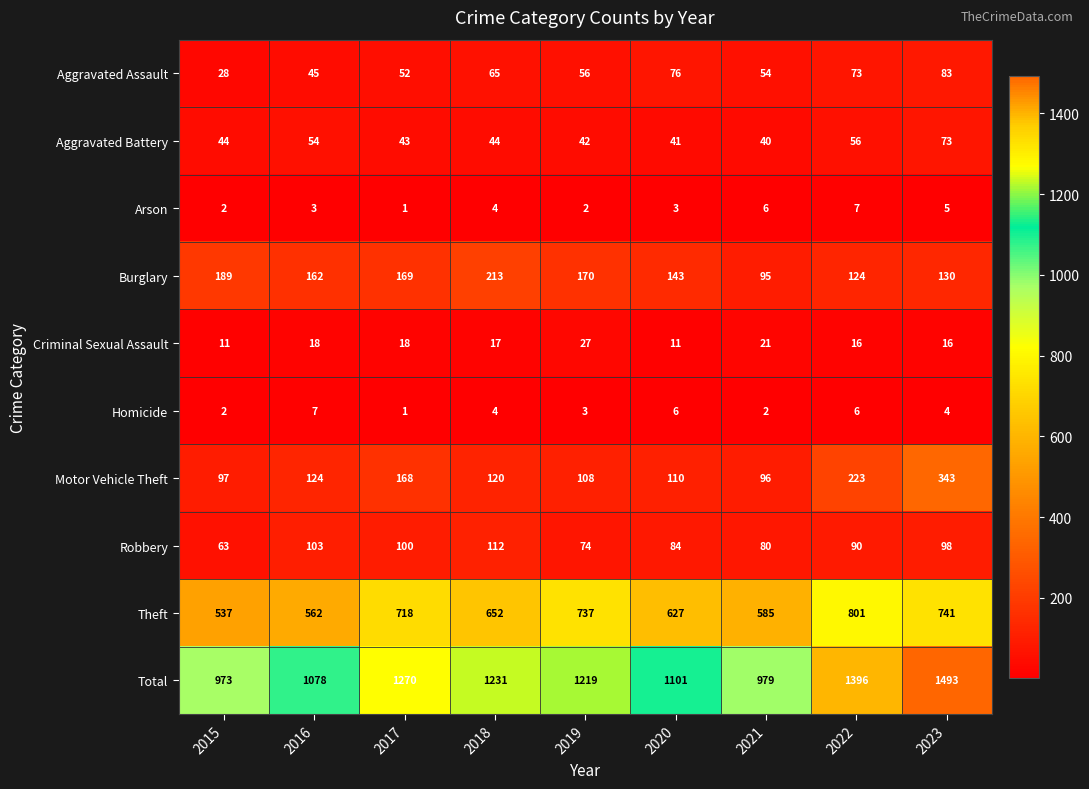

What is the greatest value displayed?

1493